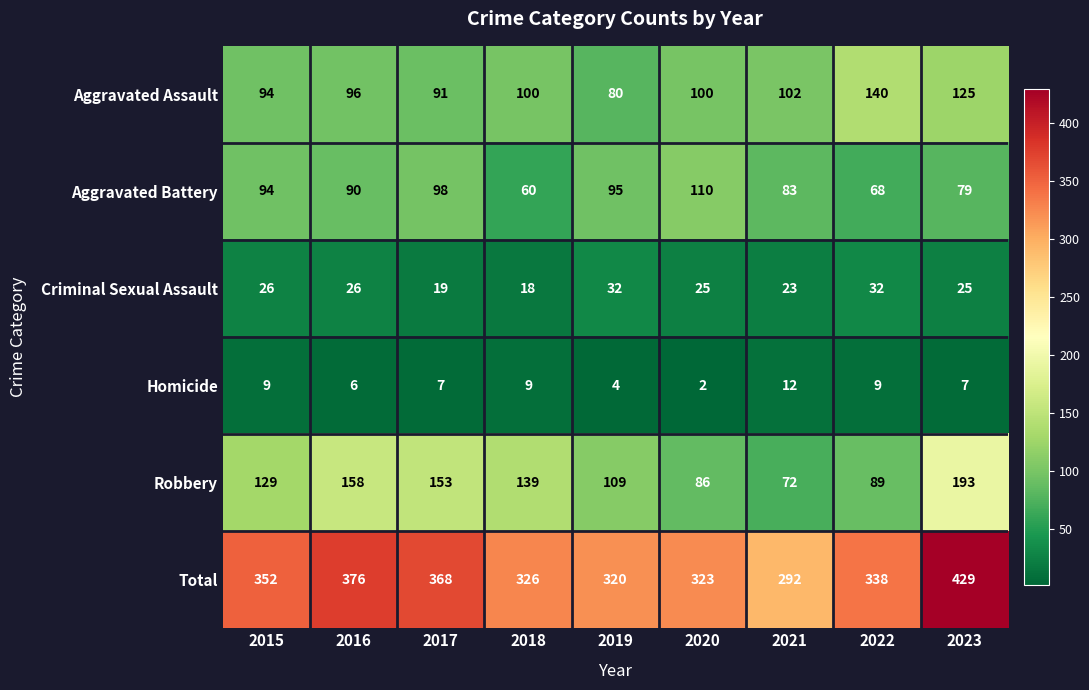

How many distinct data groups are displayed?

6